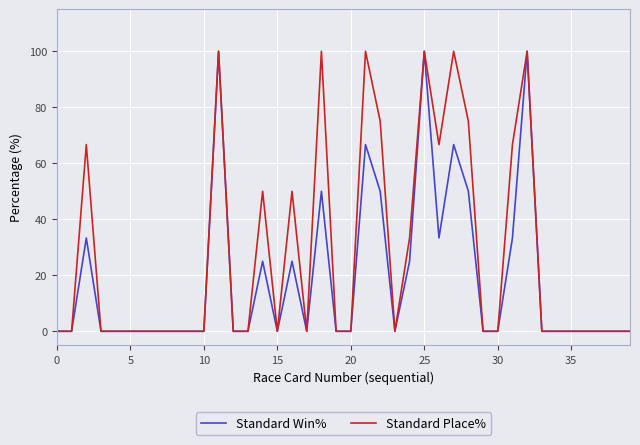

What is the highest value of the Standard Win% series?

100.0